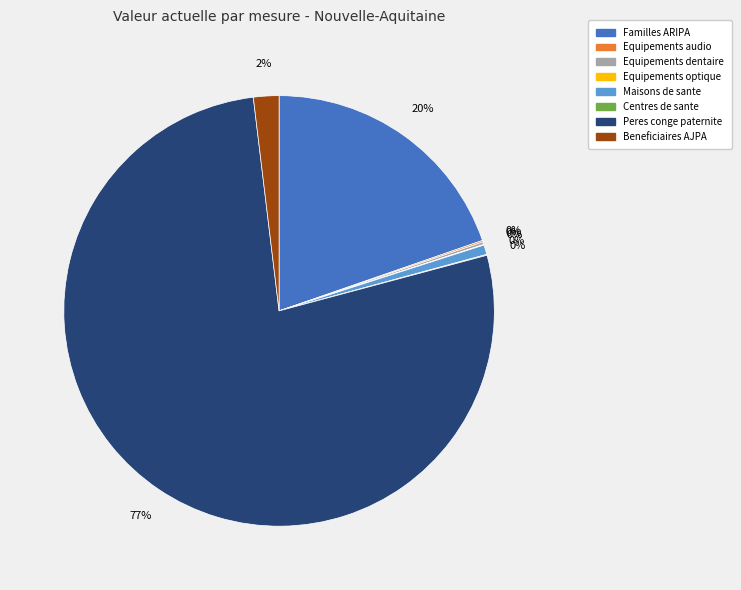

Between Peres conge paternite and Equipements optique, which is larger?

Peres conge paternite